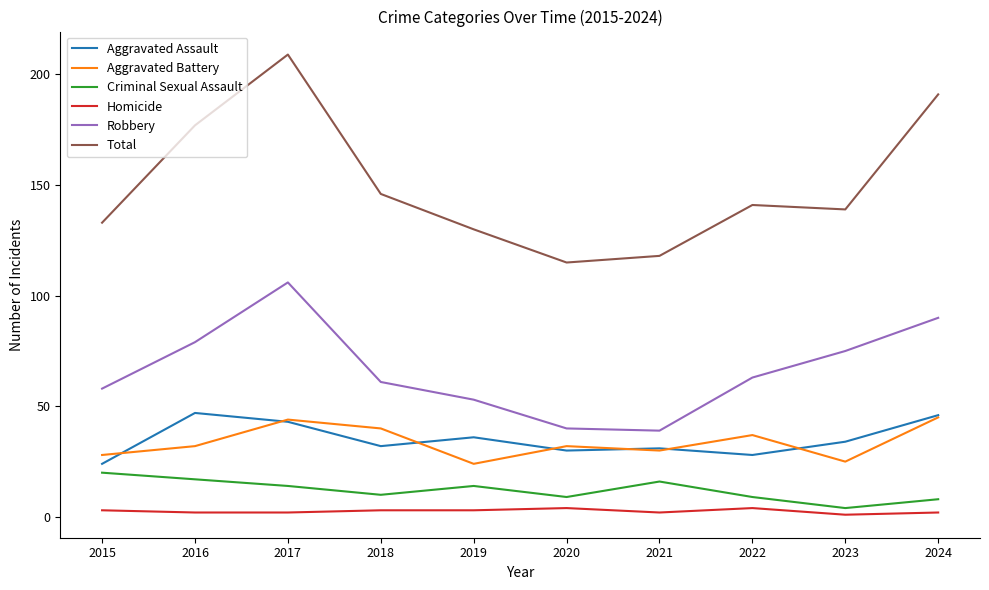

What is the approximate value of Robbery at 2015, to the nearest 10?

60